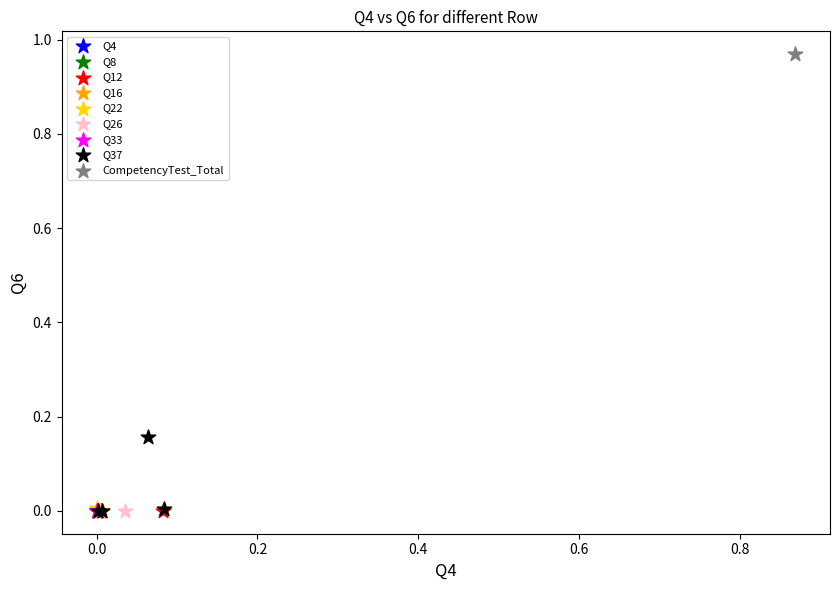

Which series contains the highest Y value?

CompetencyTest_Total